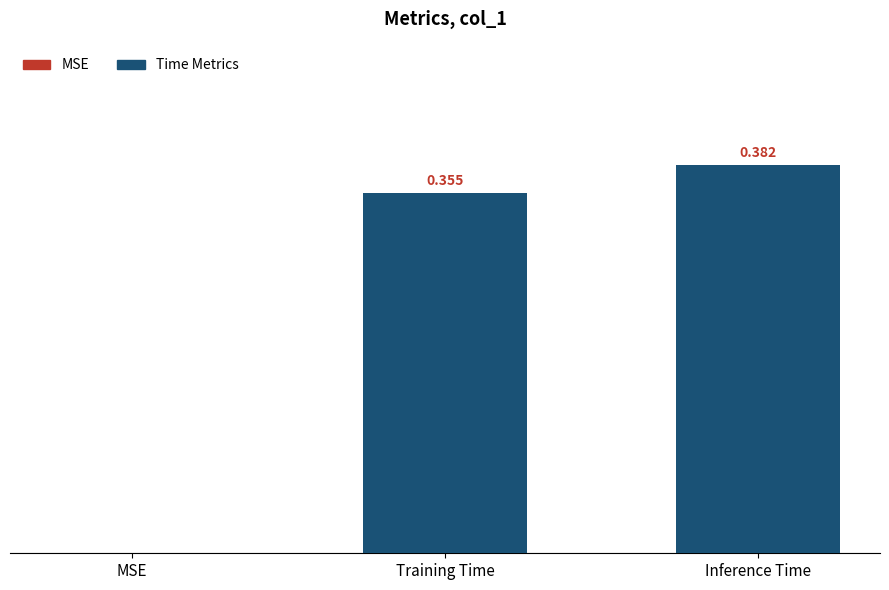

Where is the data nearest to the value 0?

MSE